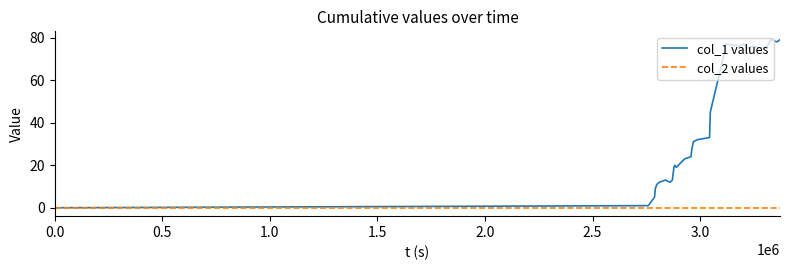

How many interior local valleys does the col_1 values series have?

6